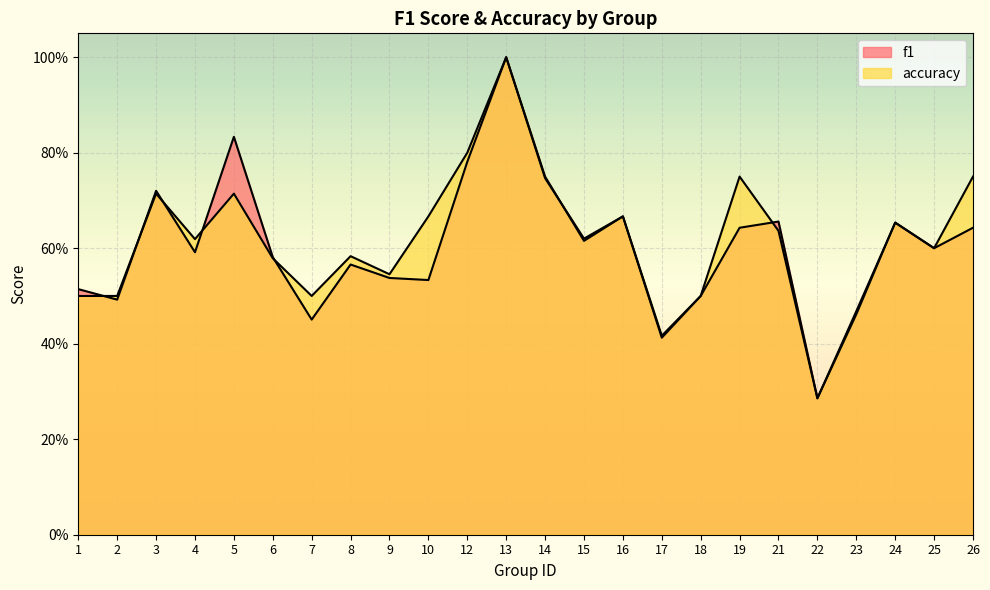

What is the greatest value displayed?

1.0